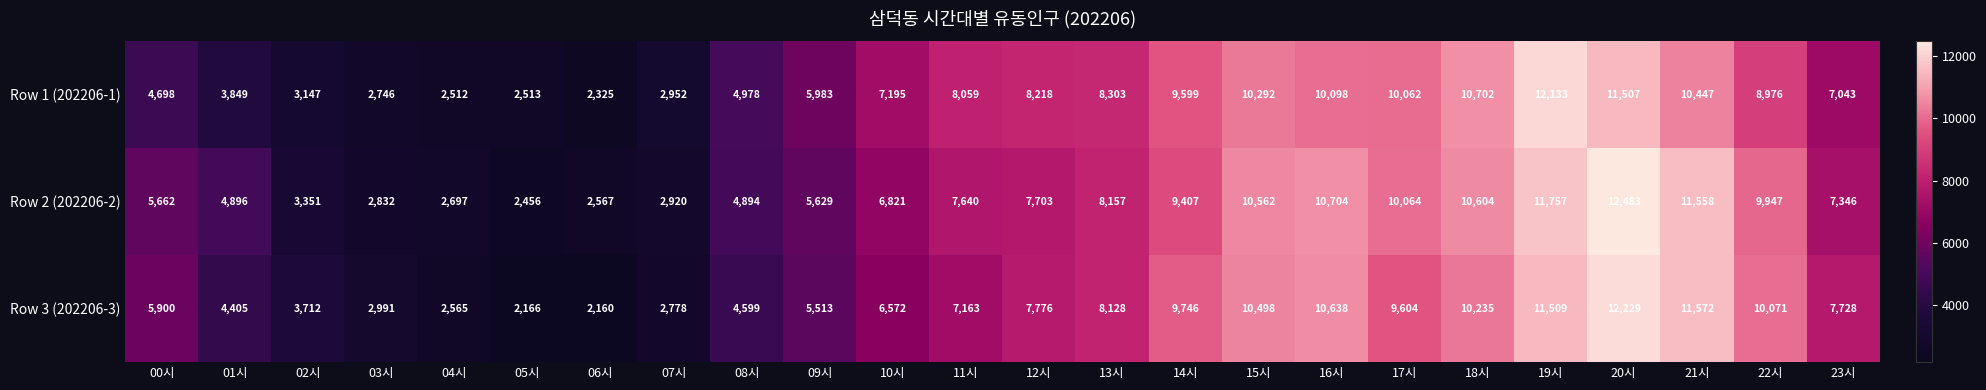

Which label corresponds to the smallest value in the chart?

06시